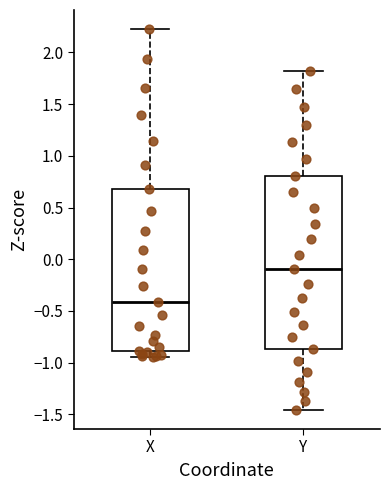

Which box has the highest median line?

Y